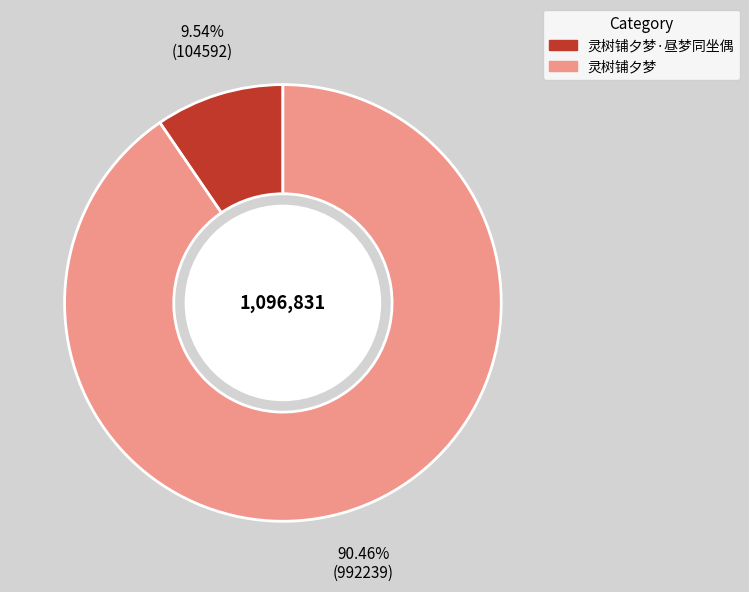

Is there a majority slice in this chart?

Yes